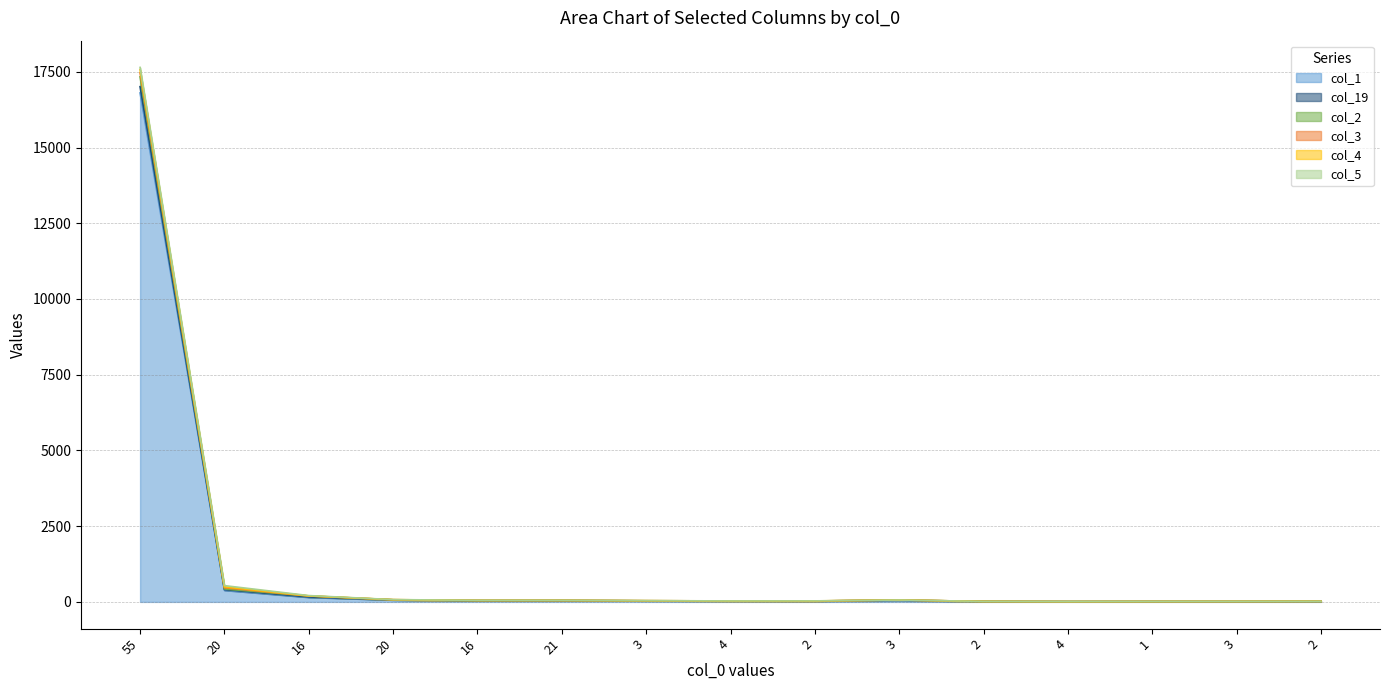

The value of col_1 at 3 is 34. True or false?

True